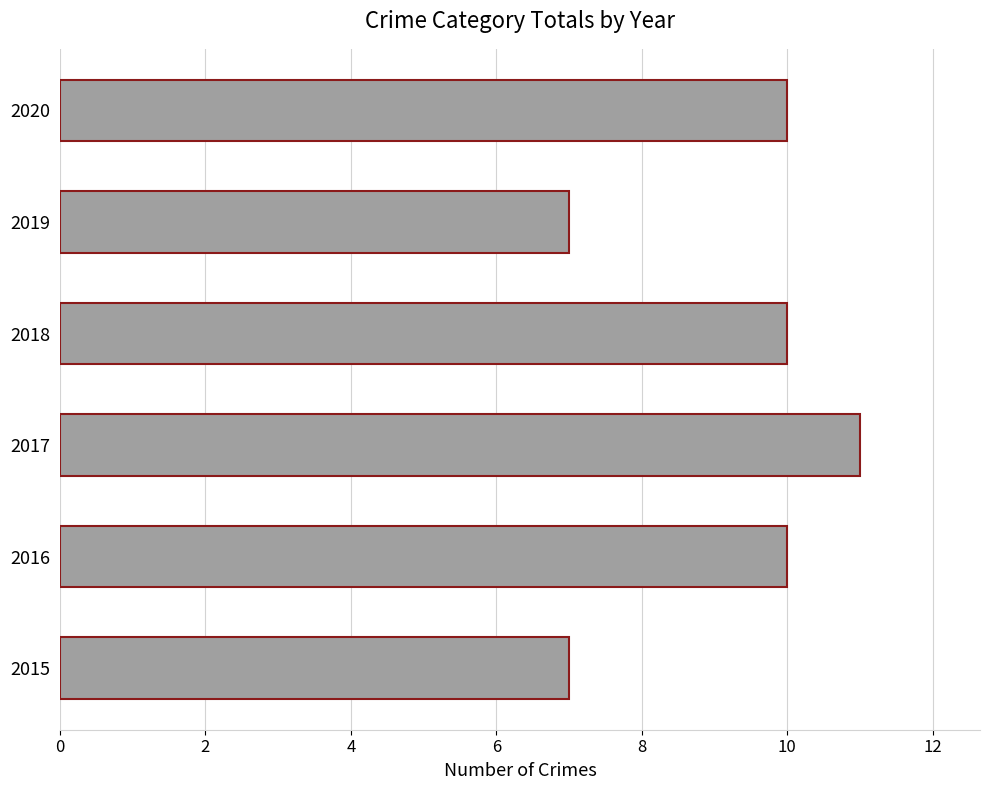

Which has a higher value, 2018 or 2017?

2017